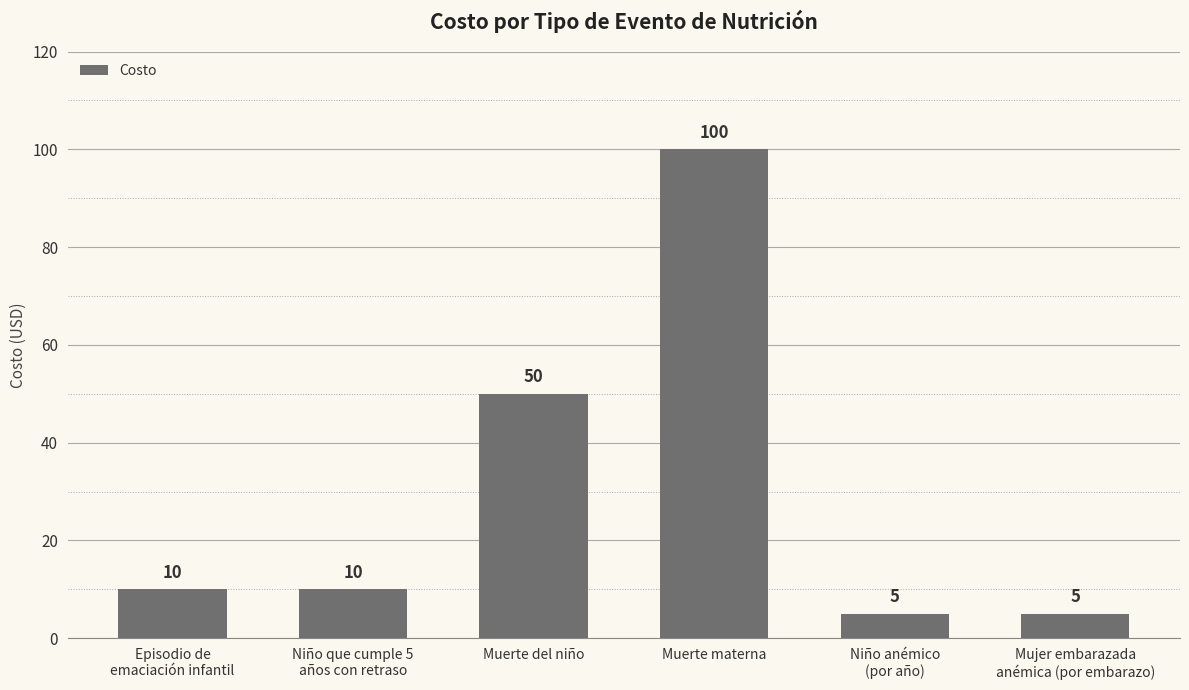

Between Muerte del niño and Niño anémico
(por año), which is larger?

Muerte del niño